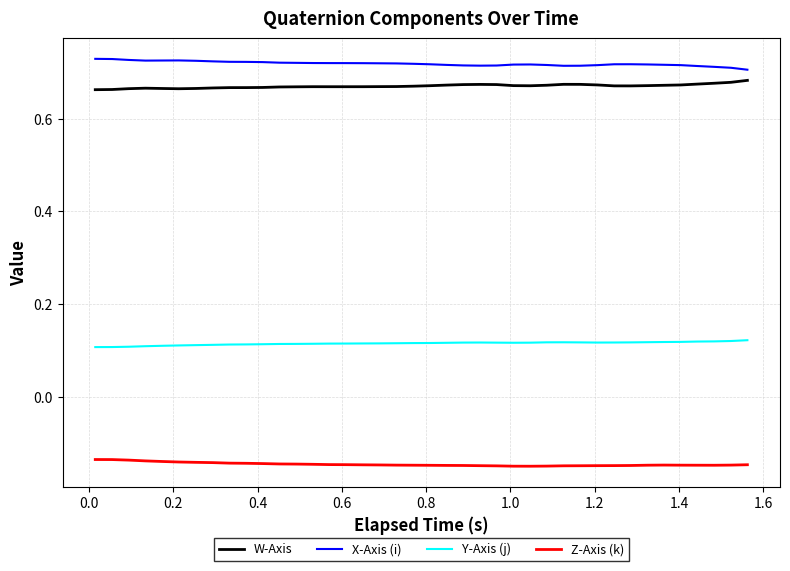

Which series has the largest total across all categories?

X-Axis (i)